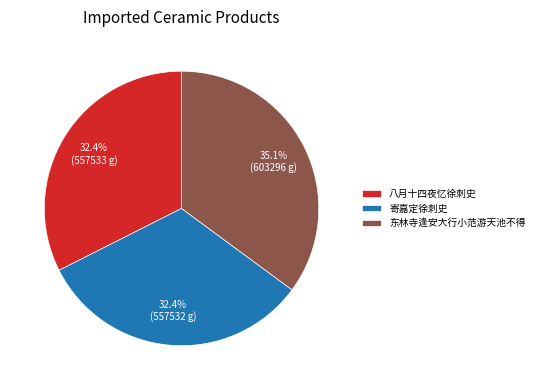

Is there a majority slice in this chart?

No